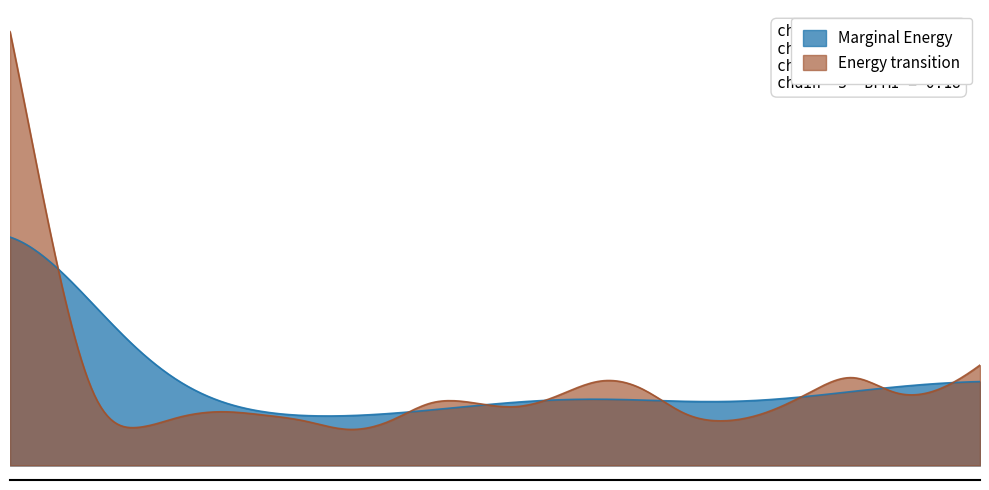

Between 2017-01-26 and 2017-07-26, which is larger?

2017-01-26